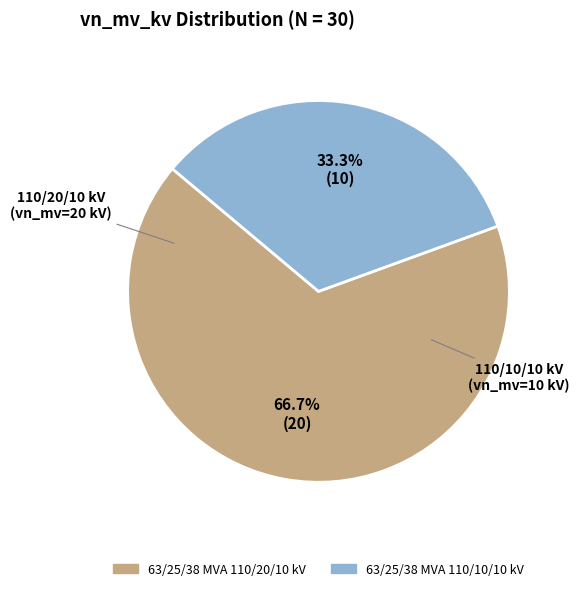

Rank the categories by value from highest to lowest.

63/25/38 MVA 110/20/10 kV, 63/25/38 MVA 110/10/10 kV